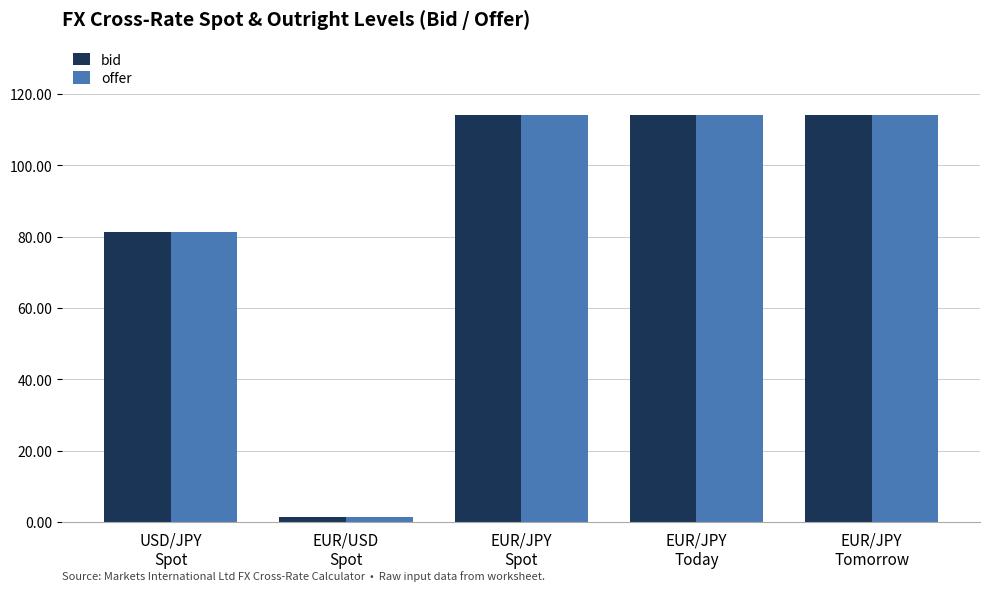

Does the chart contain stacked bars?

No